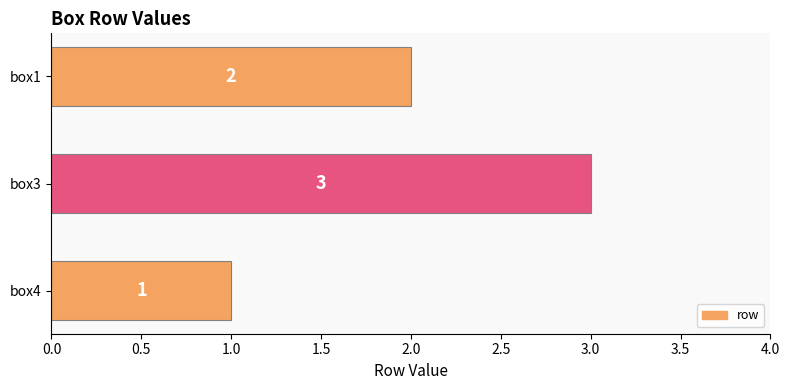

How many values are between 1 and 3?

3